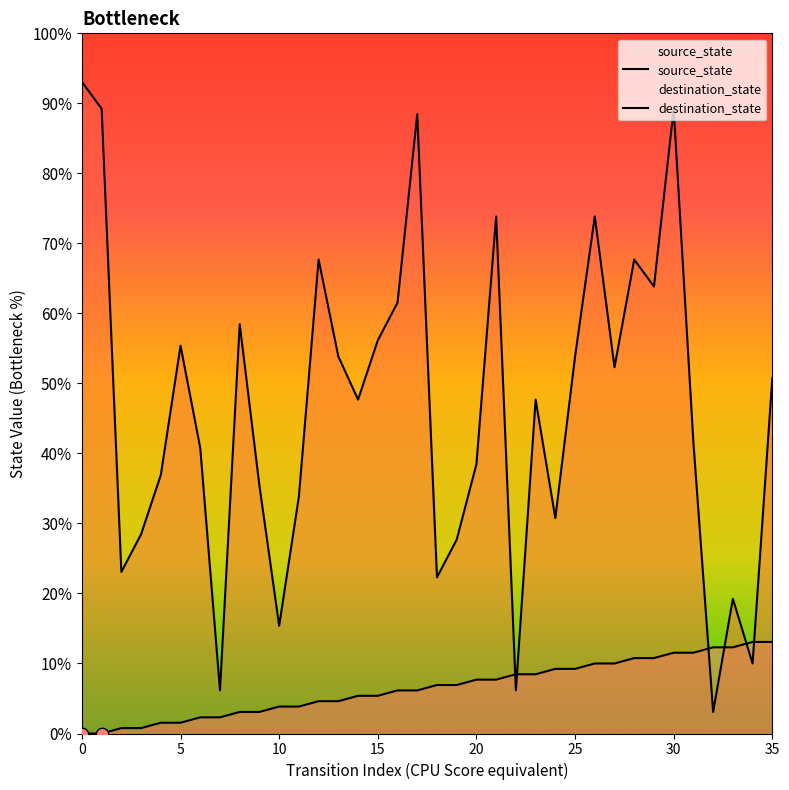

Which series contains the lowest Y value?

source_state